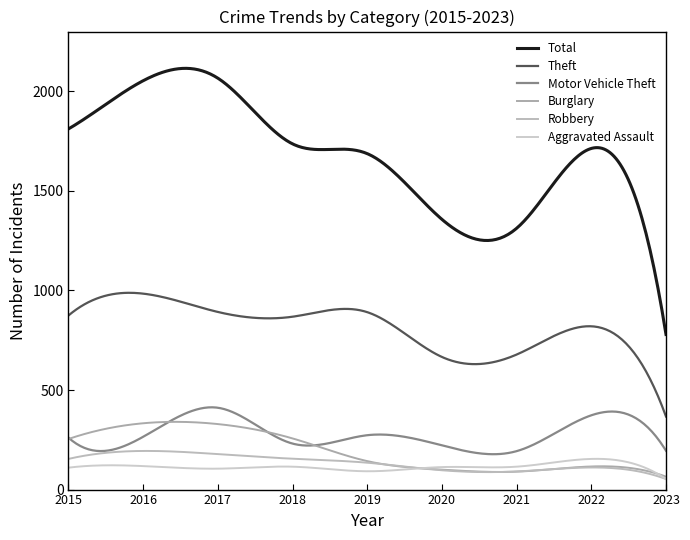

What is the difference between the second highest and minimum values in the Total series?

1336.2